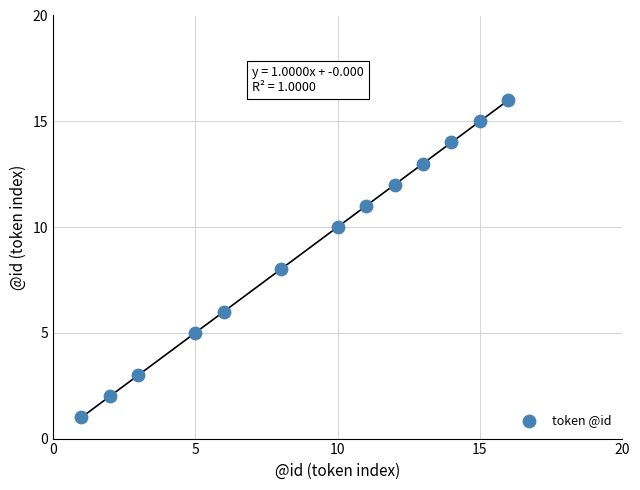

What is the range of Y values (max minus min)?

15